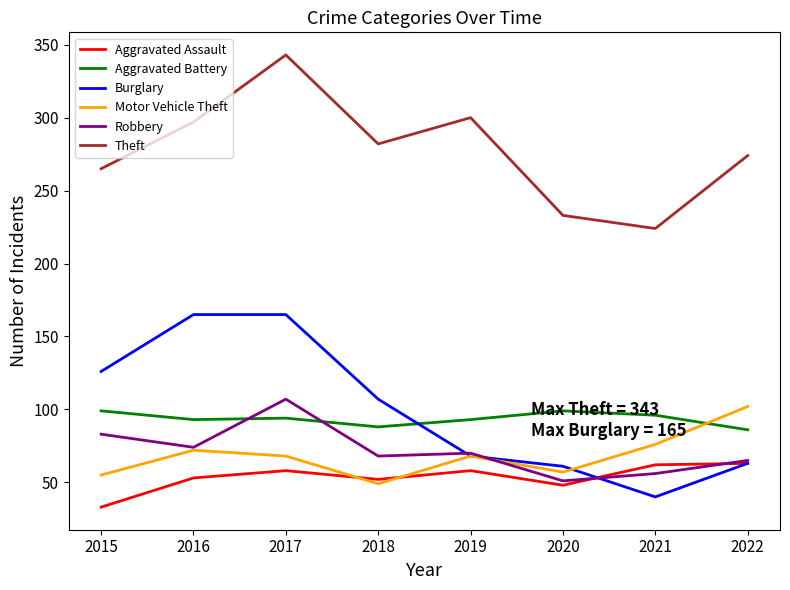

What is the average value of the Motor Vehicle Theft series?

68